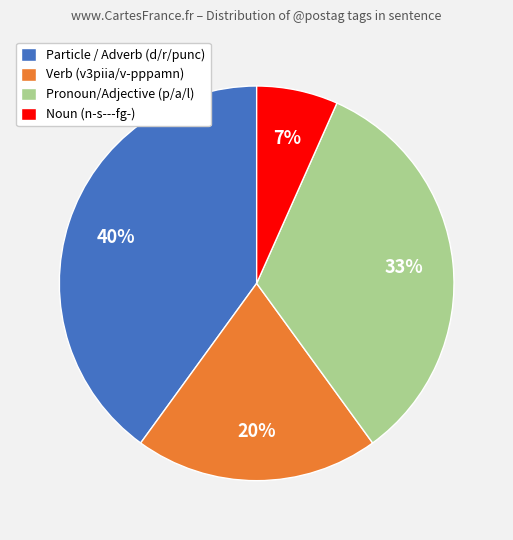

Does any single category account for the majority?

No